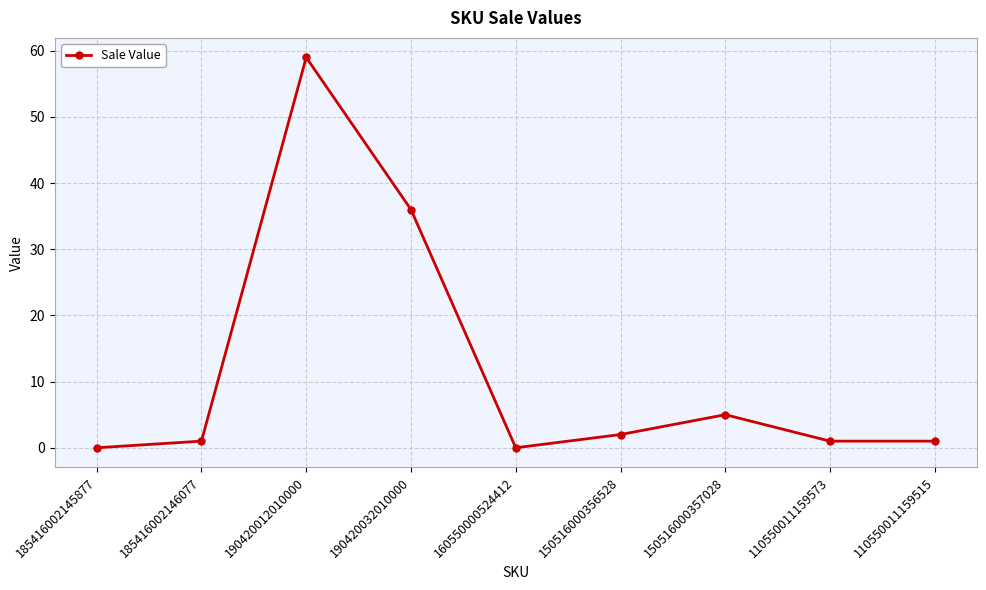

True or false: there are more than 2 points higher than both neighbors.

False